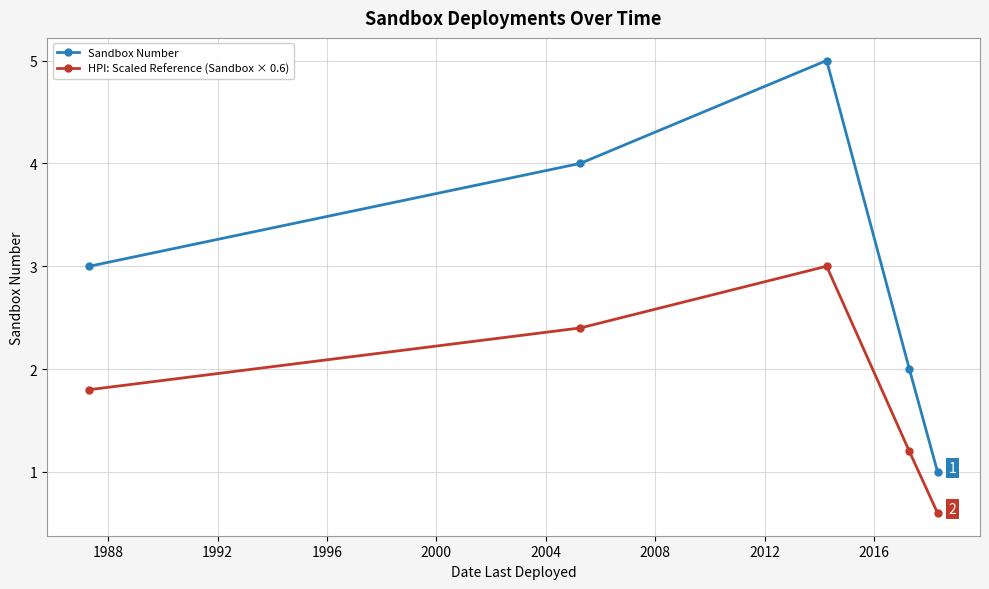

Reading left to right, what are all the values shown in this chart?

Sandbox Number: 3.0	4.0	5.0	2.0	1.0
HPI: Scaled Reference (Sandbox × 0.6): 1.8	2.4	3.0	1.2	0.6